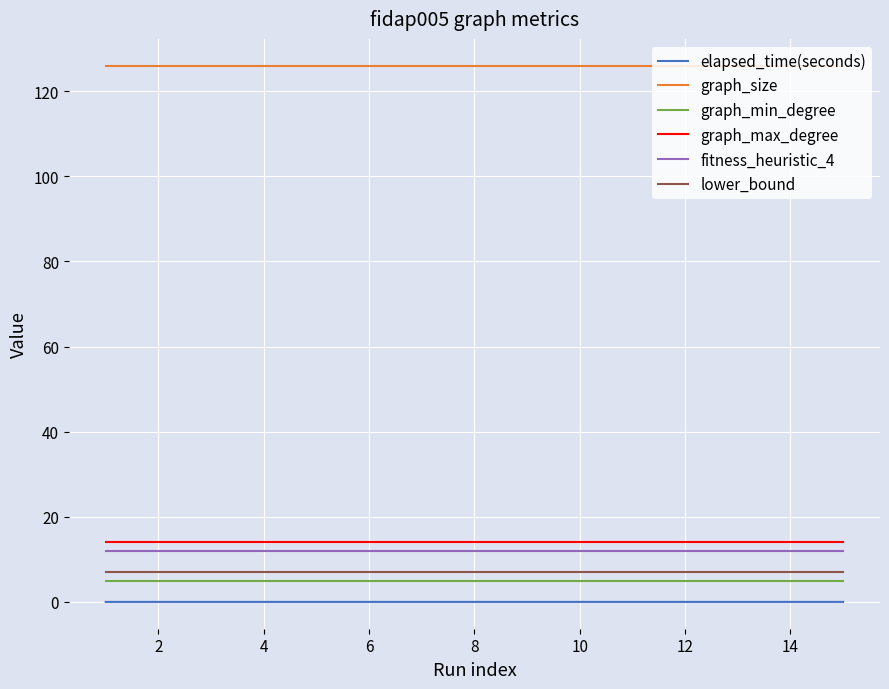

What is the minimum value for graph_max_degree?

14.0